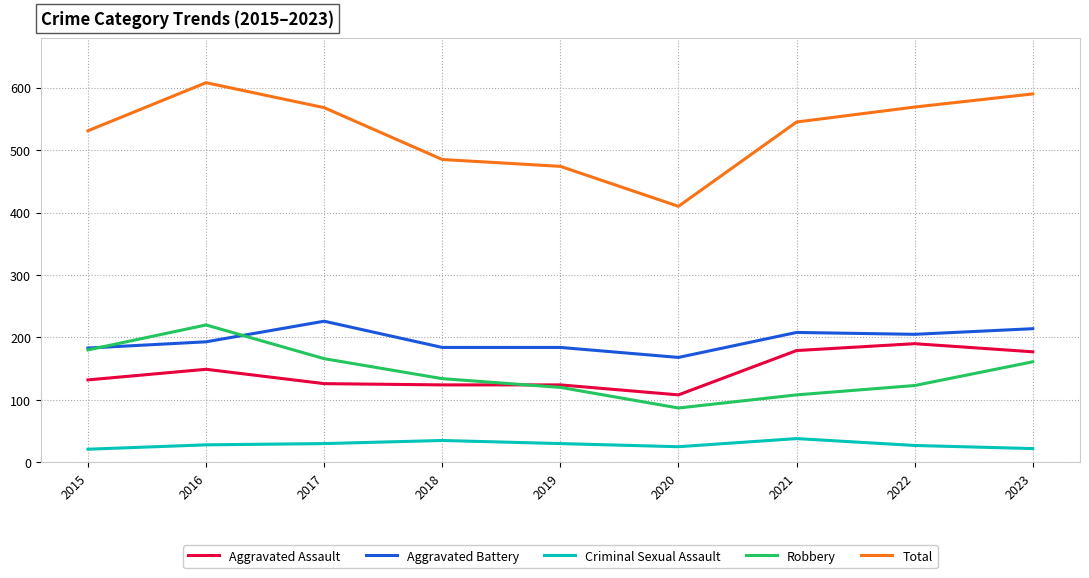

Which series has the largest total across all categories?

Total